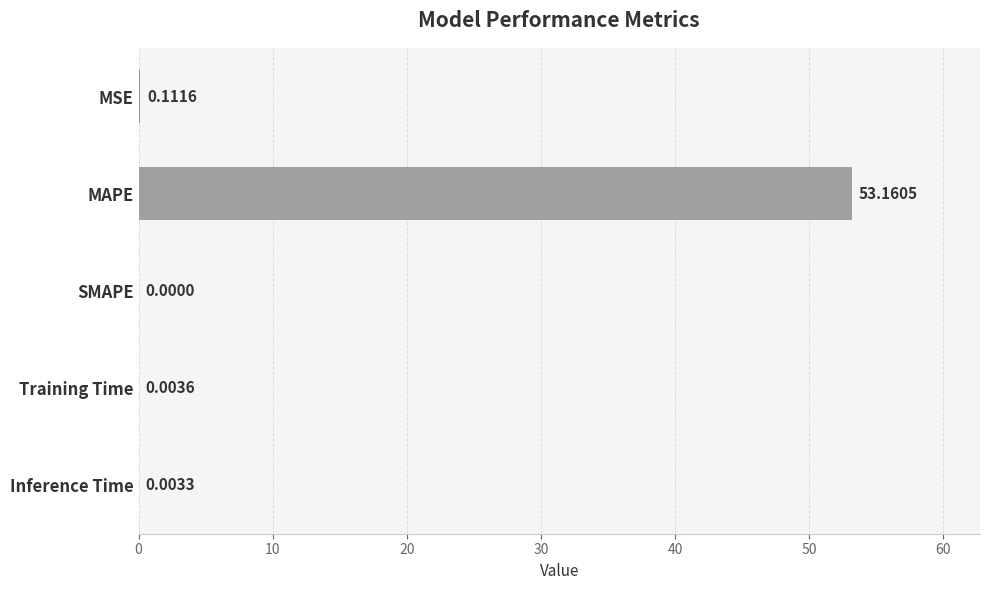

What is the sum of the values at SMAPE and MAPE?

53.2